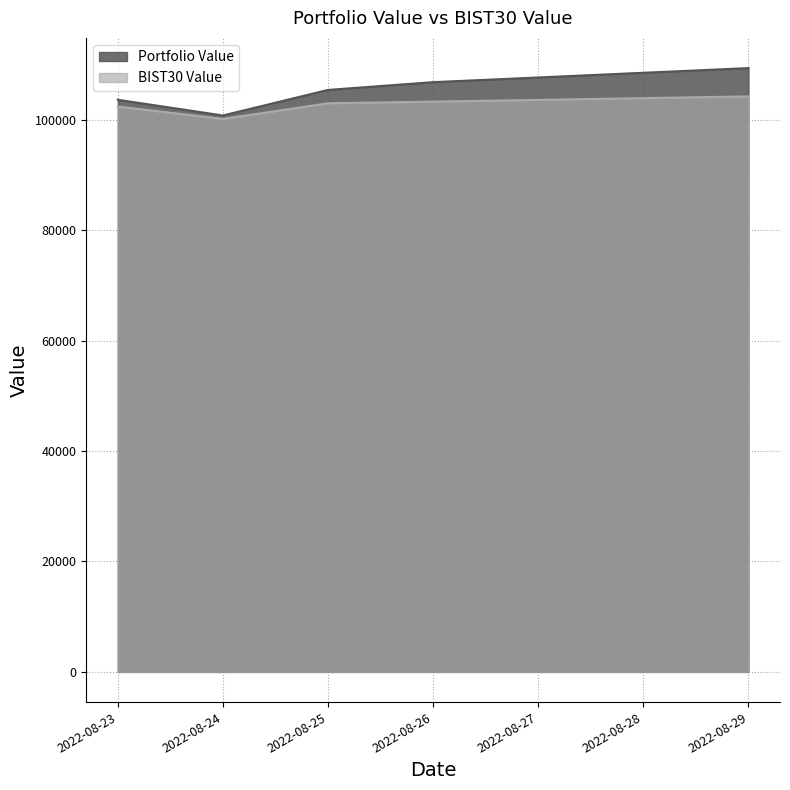

The value of Portfolio Value at 2022-08-23 is 103622.3. True or false?

True